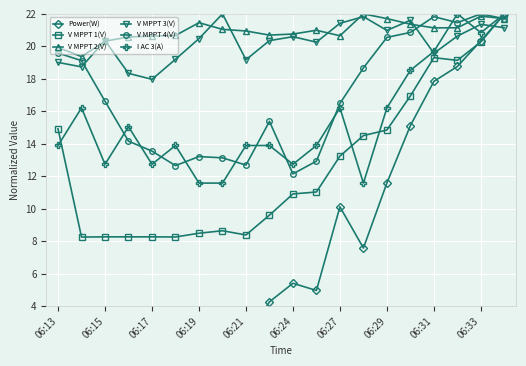

Which series has the largest range (max minus min)?

Power(W)